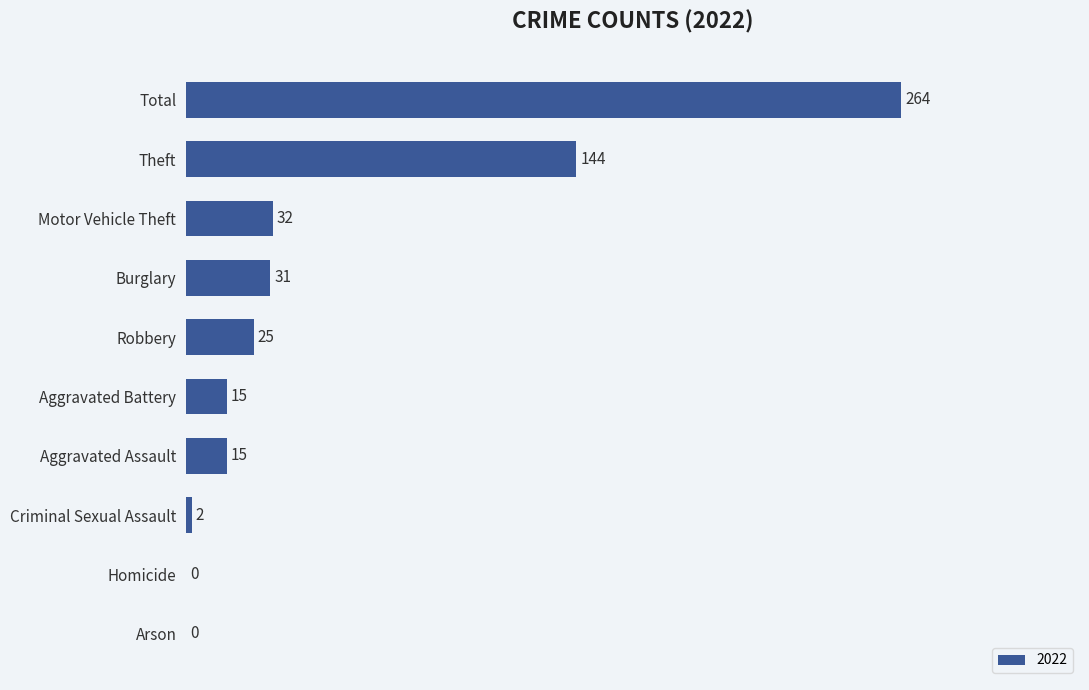

Which has a higher value, Criminal Sexual Assault or Theft?

Theft